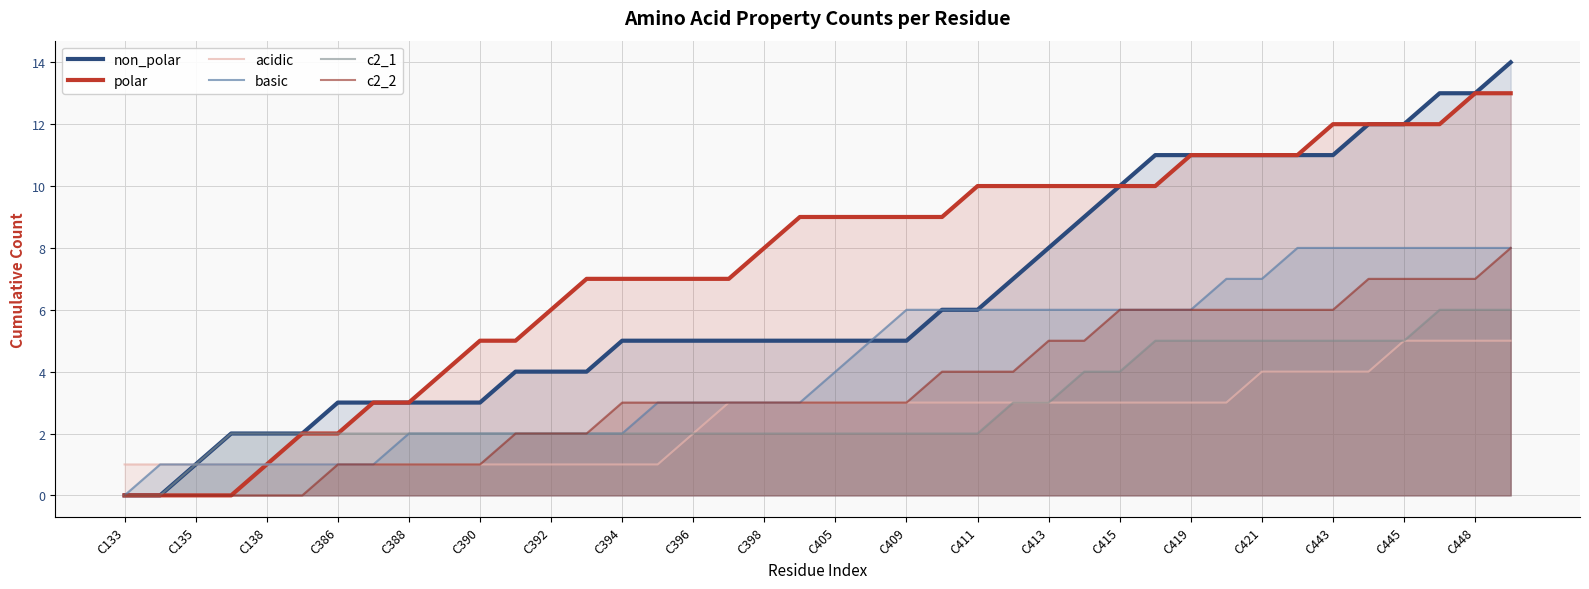

What is the total value across all series at C405?

26